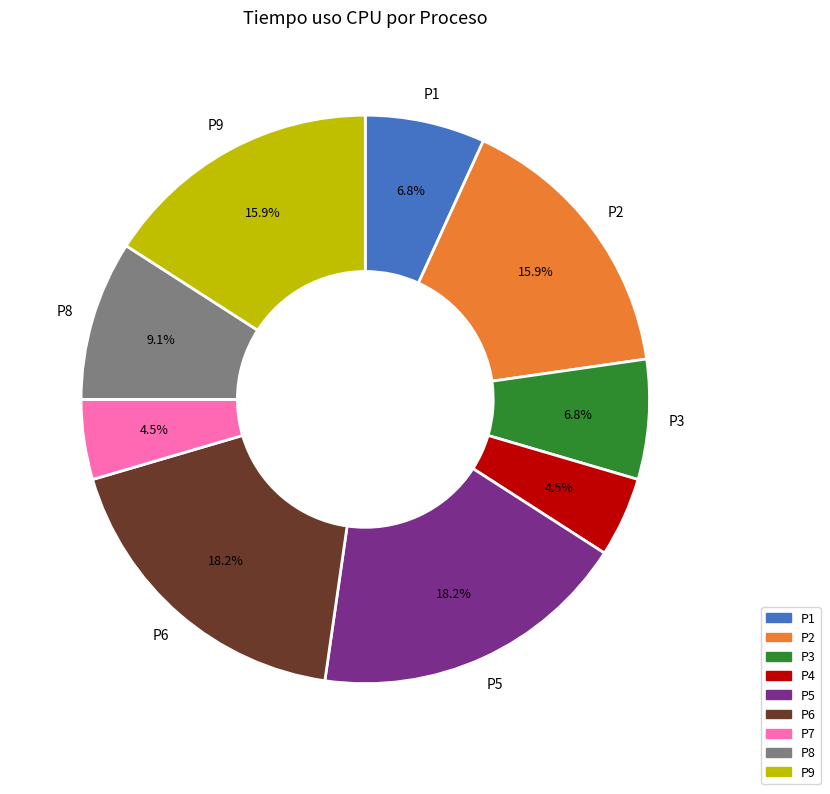

Is the sum of P2 and P6 greater than half?

No